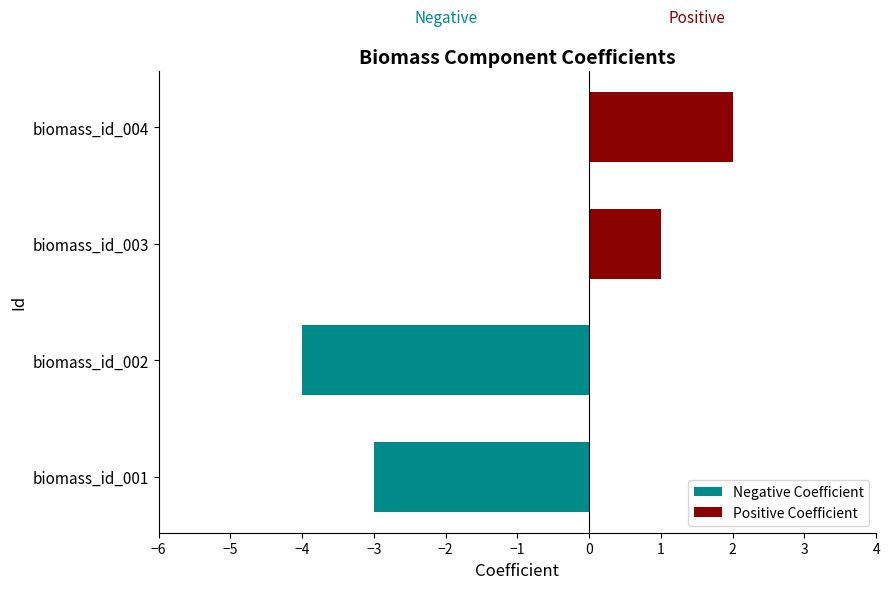

What is the sum of the values at biomass_id_001 and biomass_id_002?

-7